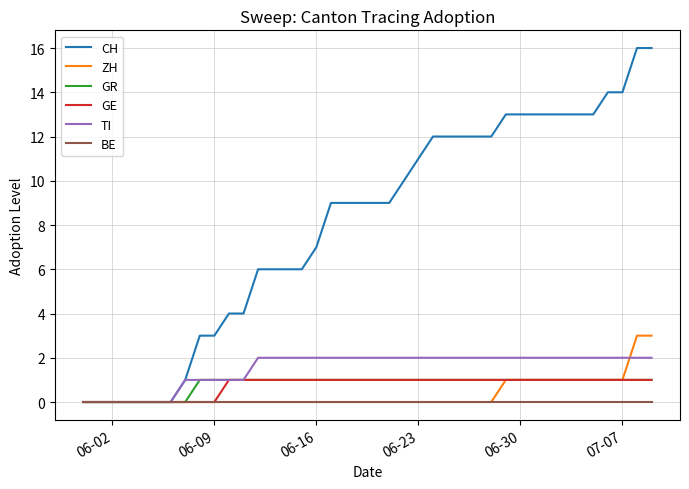

Which series has the largest total across all categories?

CH